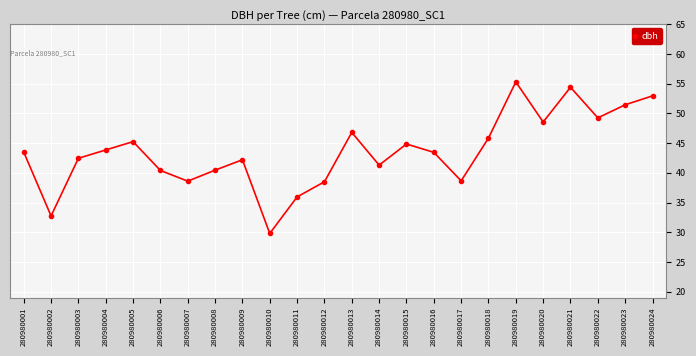

What is the value of the 15th point from the left?

44.9